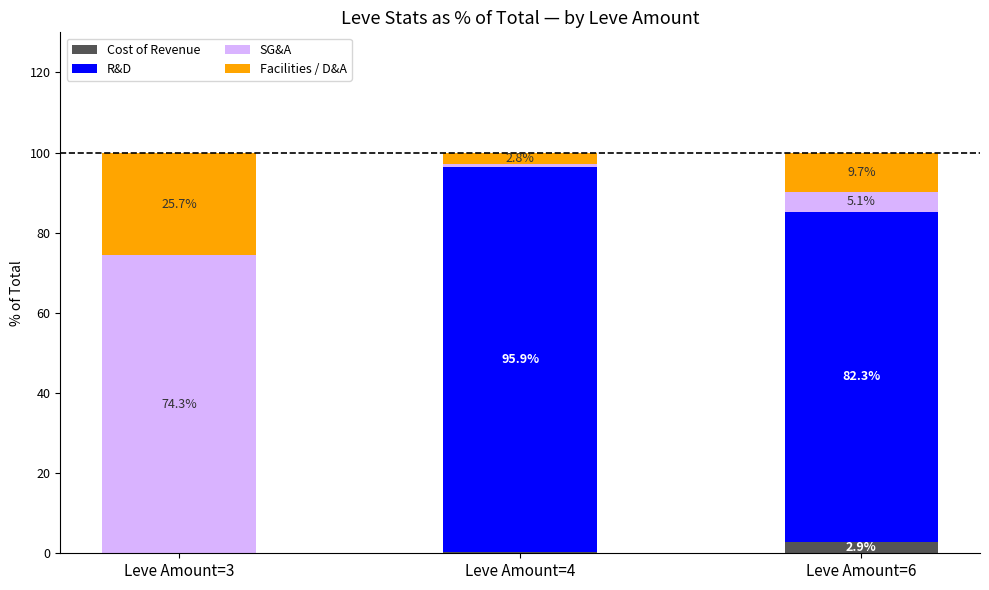

What is the total value across all series at Leve Amount=3?

100.0